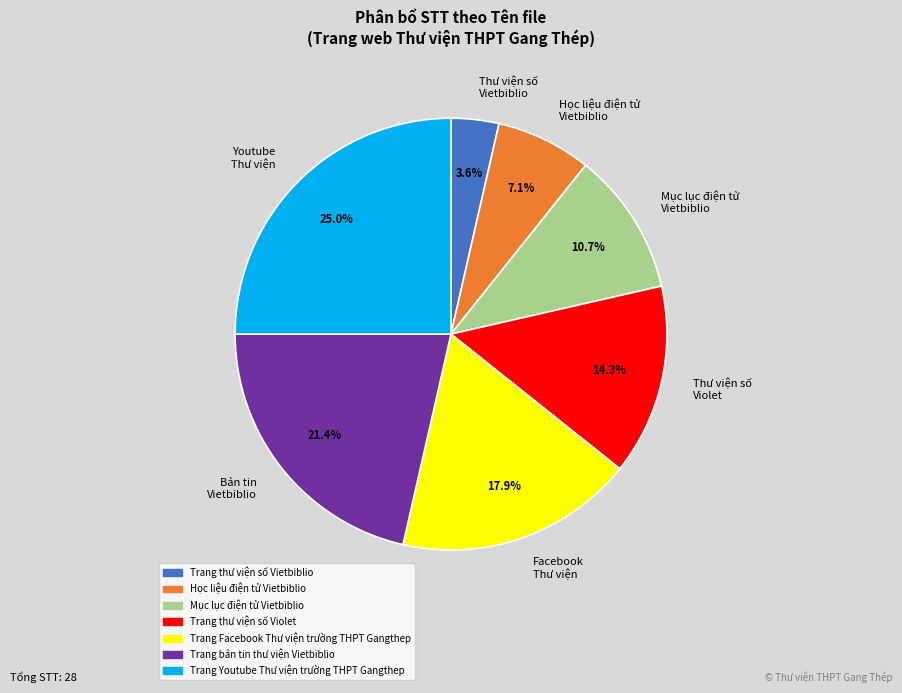

What is the largest slice in the pie chart?

Youtube Thư viện